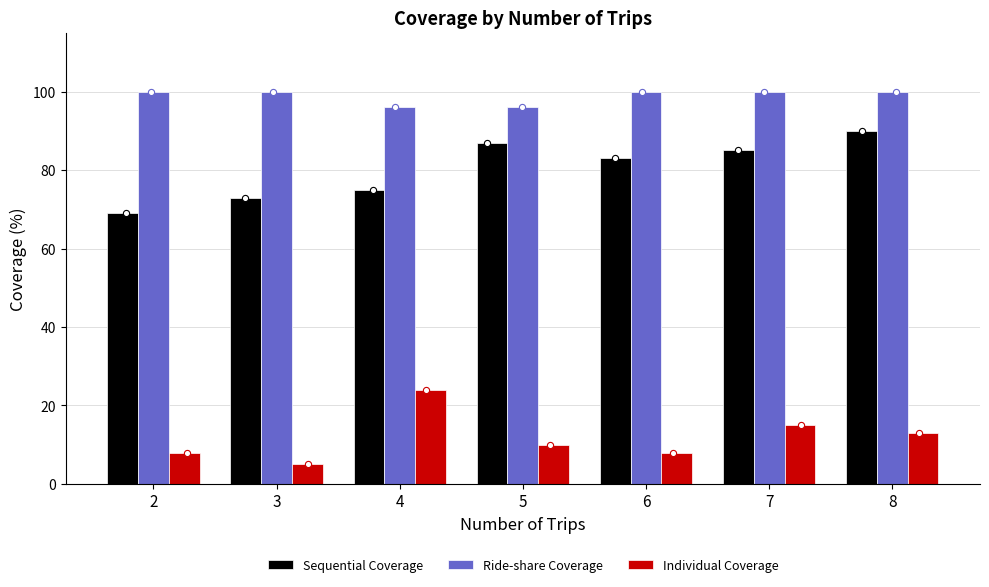

Which series contains the lowest Y value?

Individual Coverage